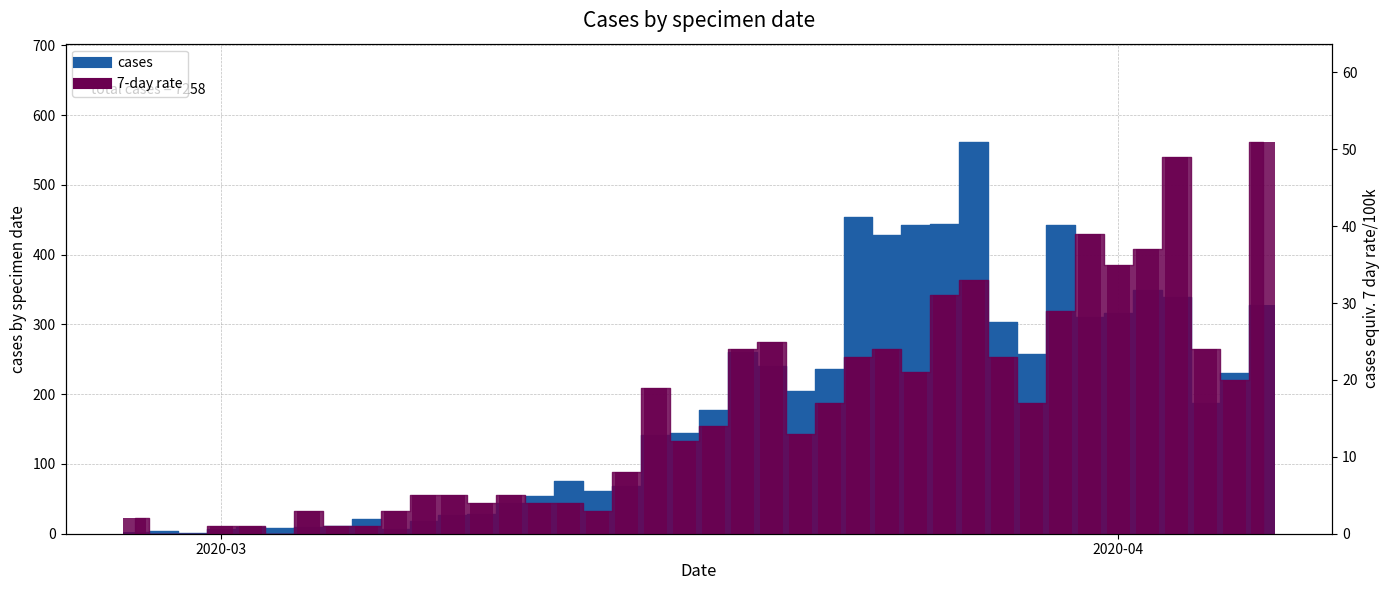

Which series changed the most between 2020-03-16 and 2020-03-27?

cases